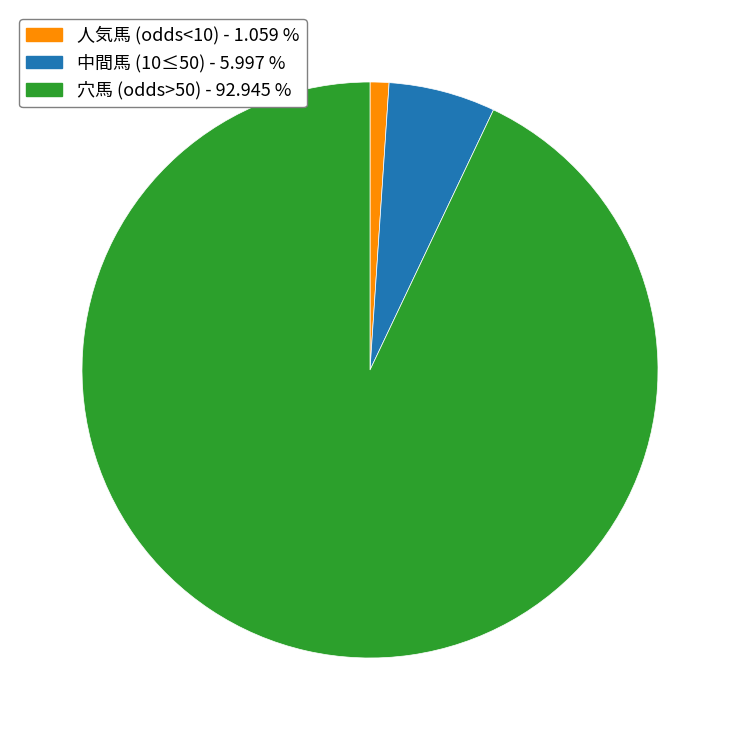

Approximately how many times larger is the value at 穴馬 (odds>50) - 92.945 % compared to 中間馬 (10≤50) - 5.997 %?

15.5